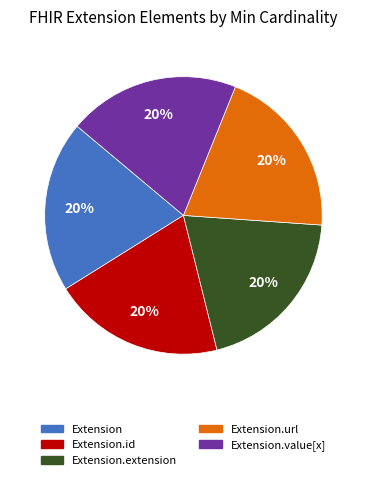

Approximately how many times larger is the value at Extension.id compared to Extension.url?

1.0